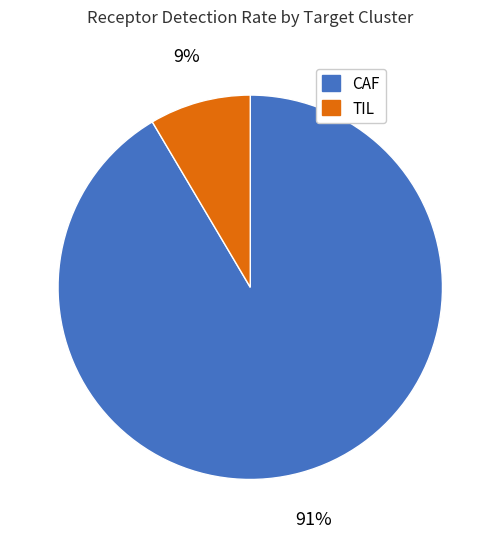

How many slices are in this pie chart?

2